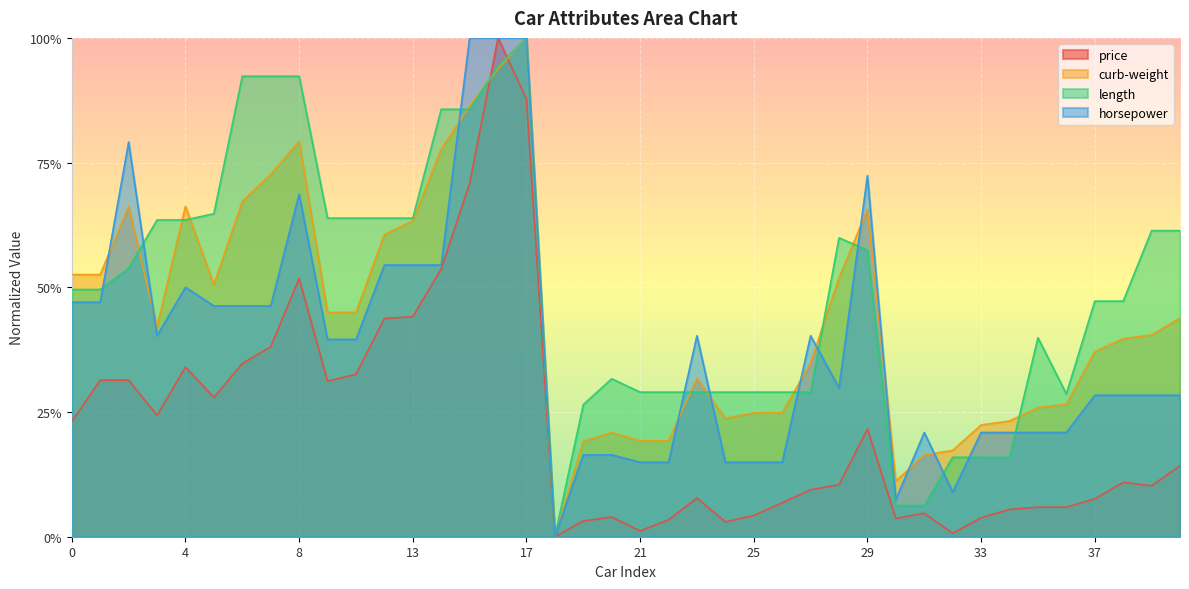

Rank the series by their maximum value, from highest to lowest.

price, curb-weight, length, horsepower